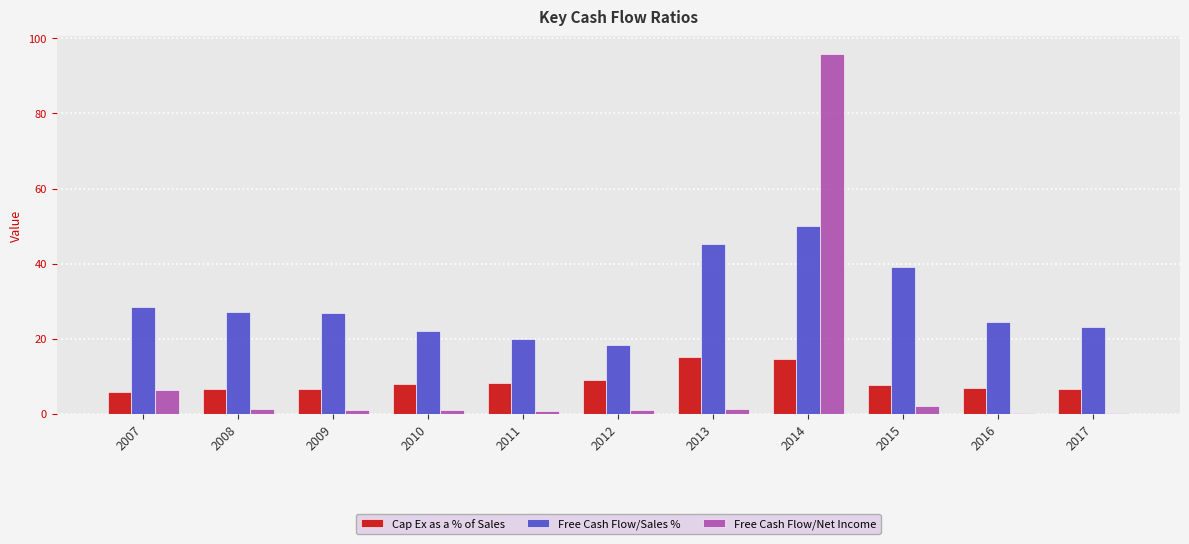

Count the number of categories in the chart.

11